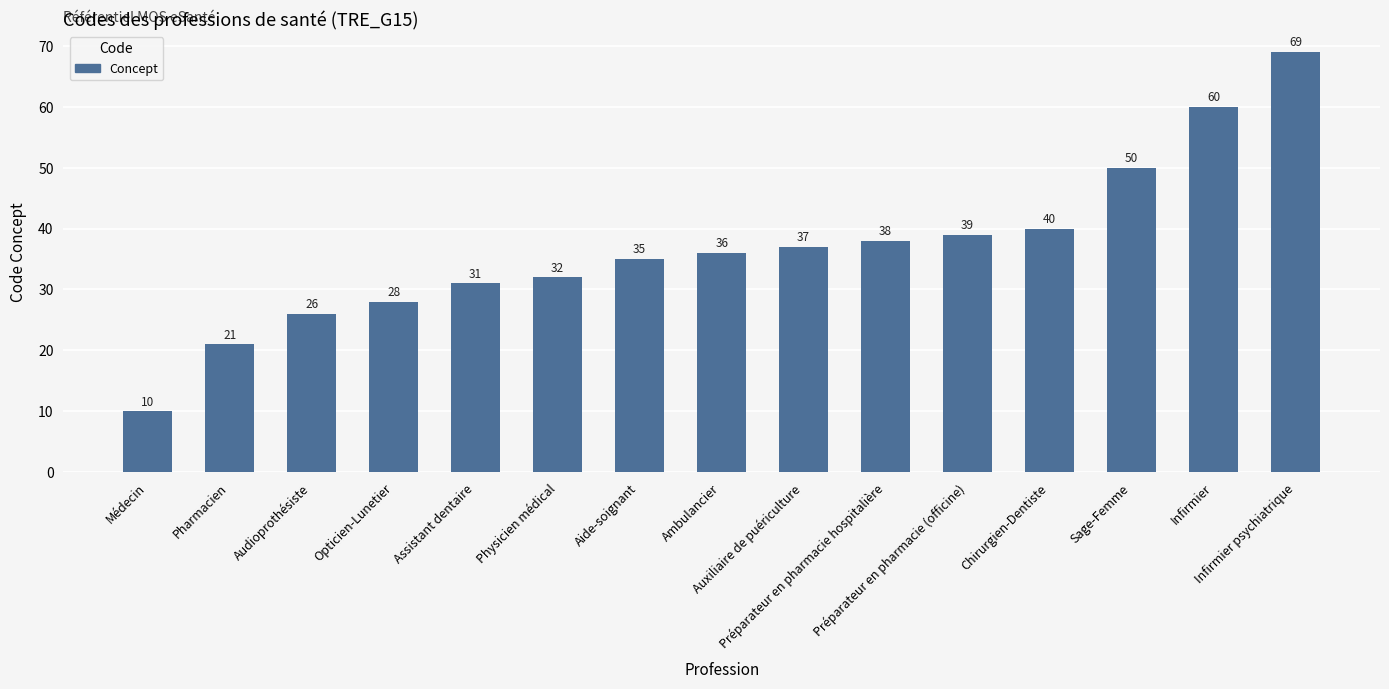

True or false: the data shows 43 at Physicien médical.

False